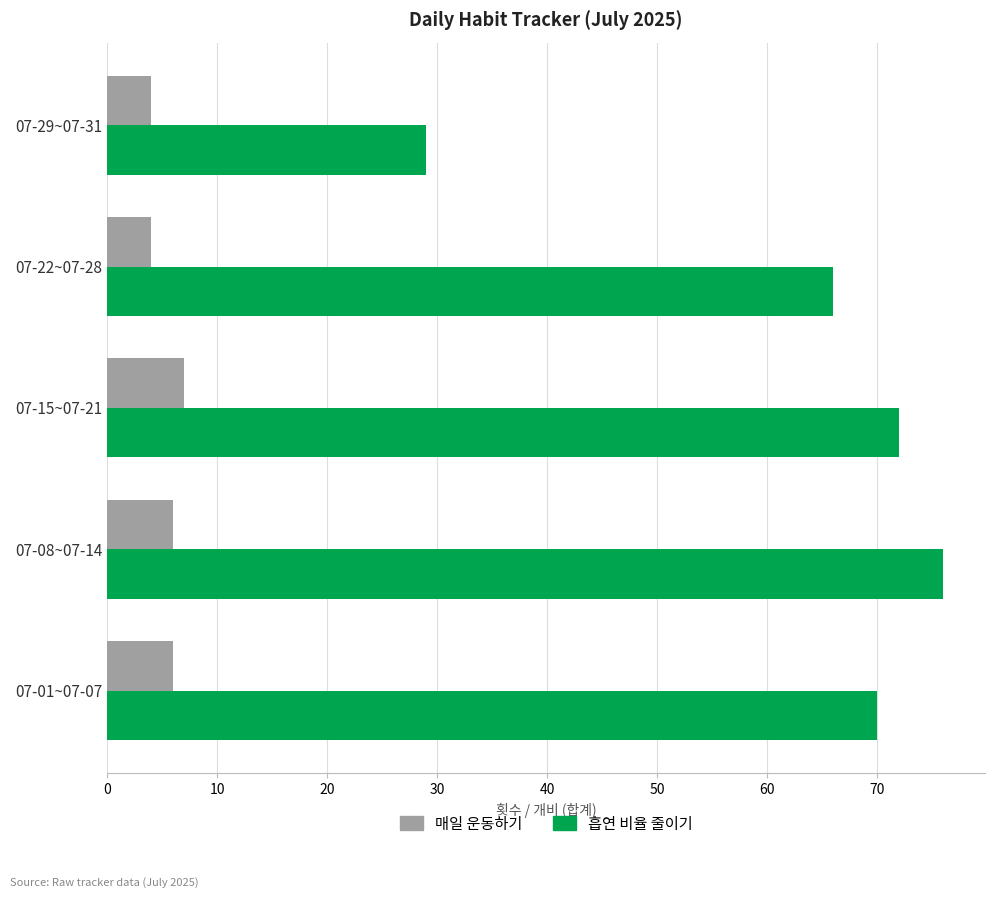

What is the average value of the 흡연 비율 줄이기 series?

63